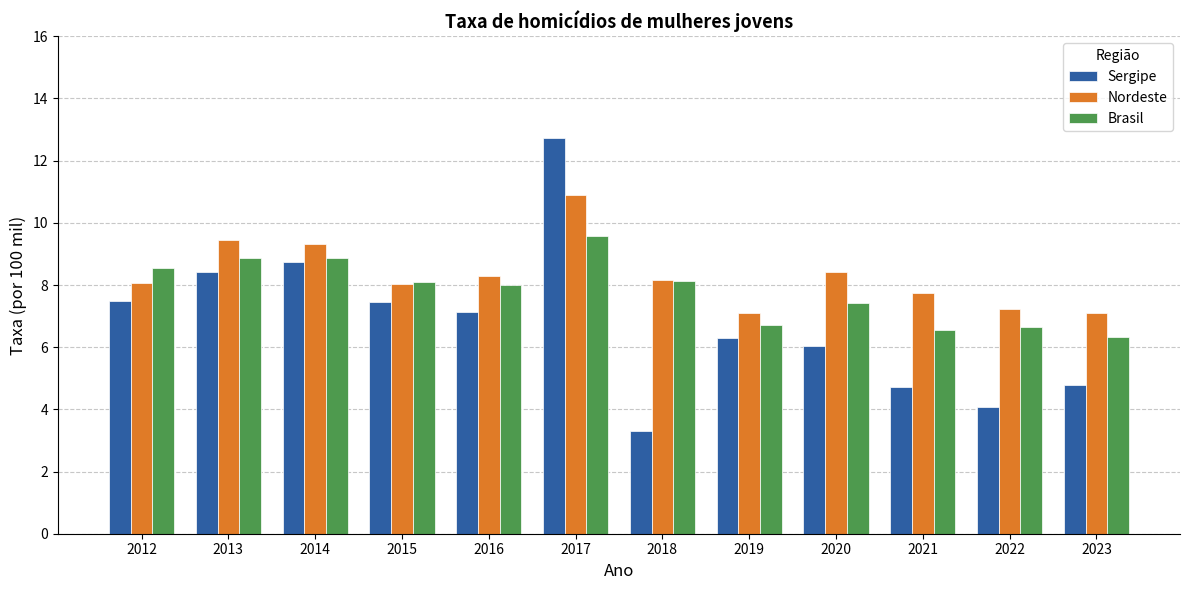

What is the difference between the Sergipe values at 2014 and 2018?

5.4